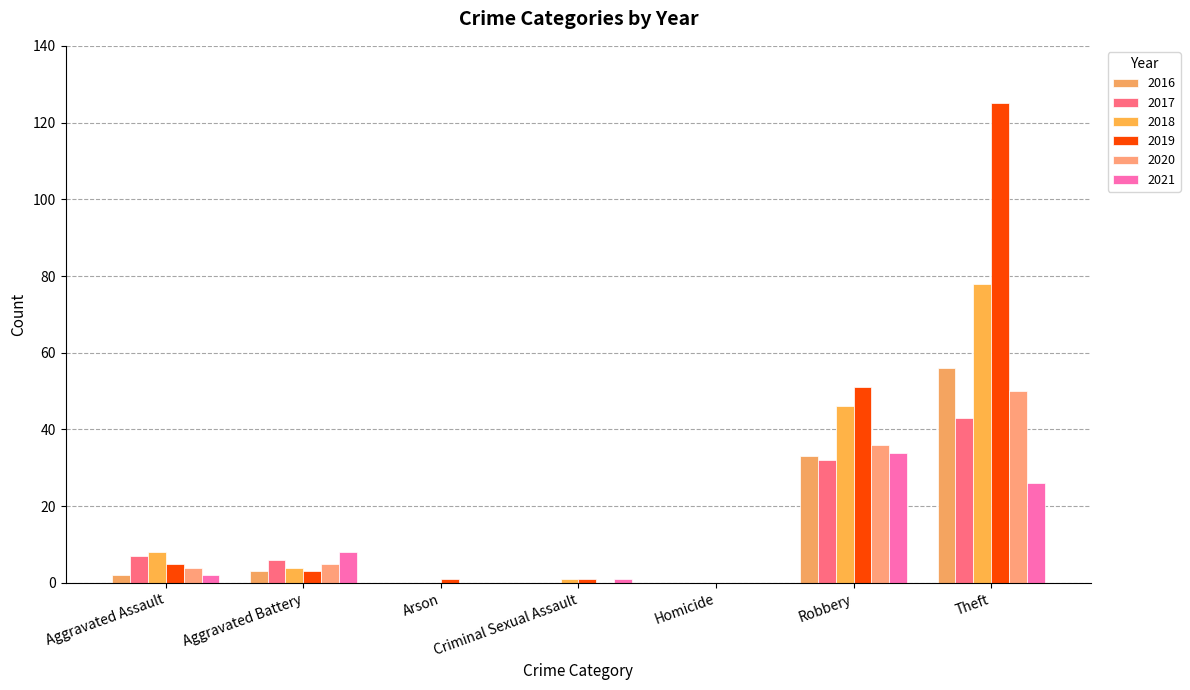

Reading left to right, extract all data points from this chart.

2016: 2	3	0	0	0	33	56
2017: 7	6	0	0	0	32	43
2018: 8	4	0	1	0	46	78
2019: 5	3	1	1	0	51	125
2020: 4	5	0	0	0	36	50
2021: 2	8	0	1	0	34	26